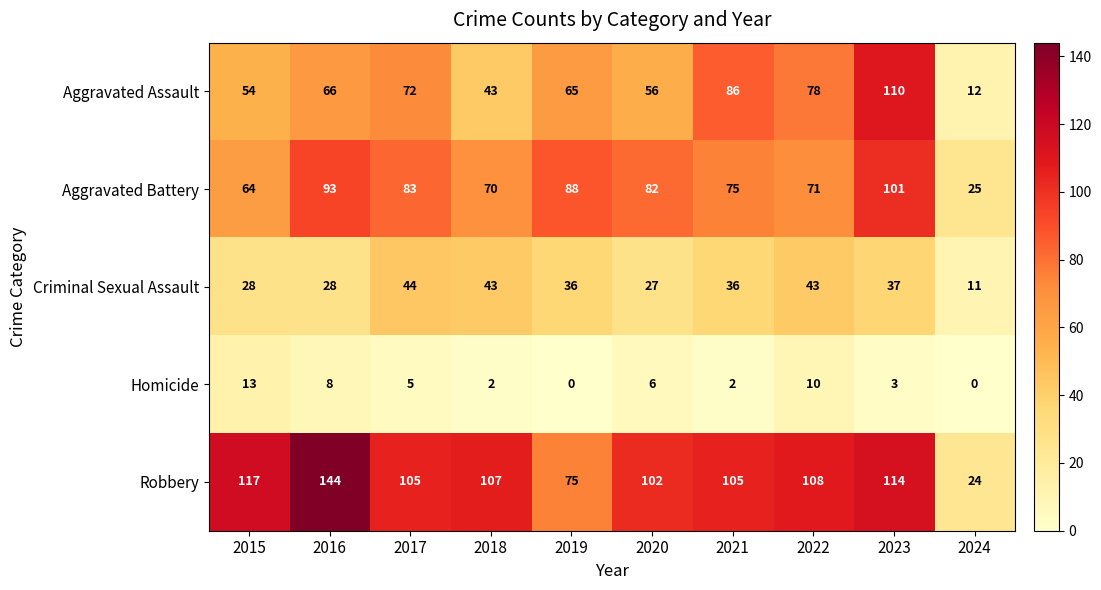

What is the maximum value shown in the chart?

144